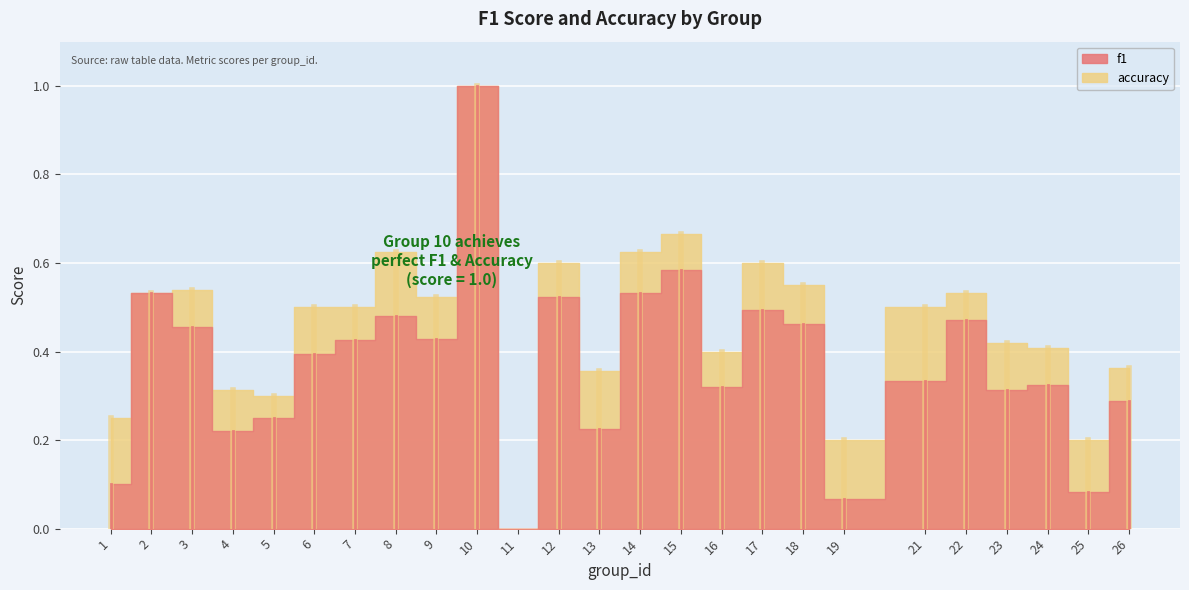

The value of accuracy at 6 is 0.2. True or false?

False